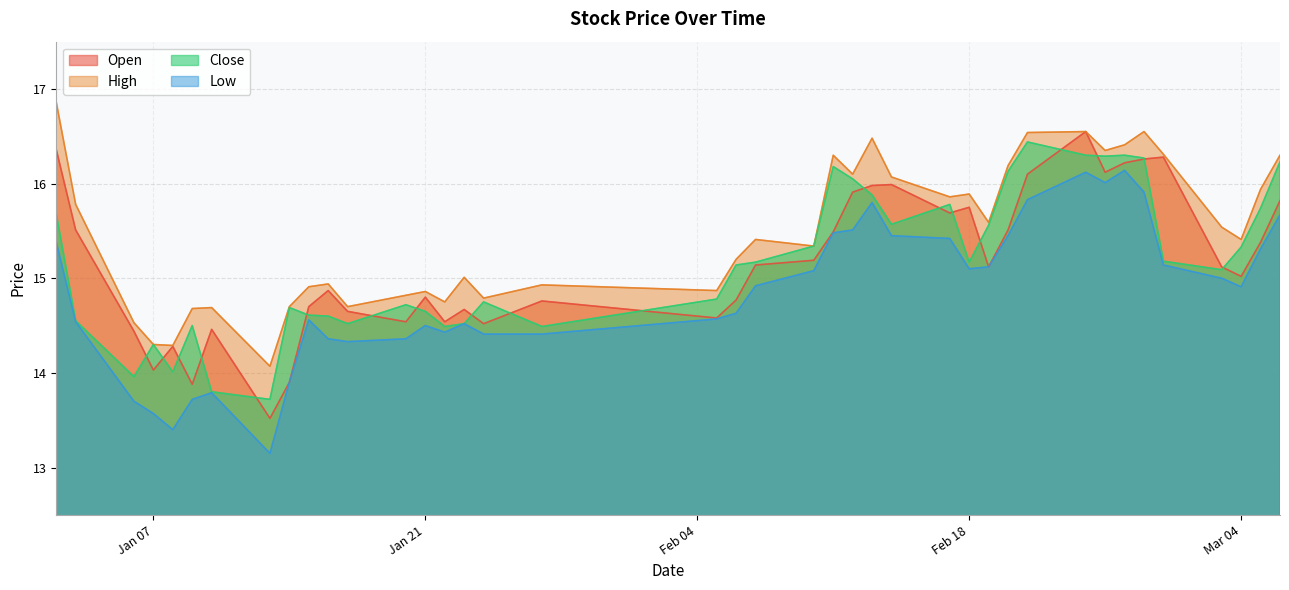

True or false: low and open intersect in this chart.

False